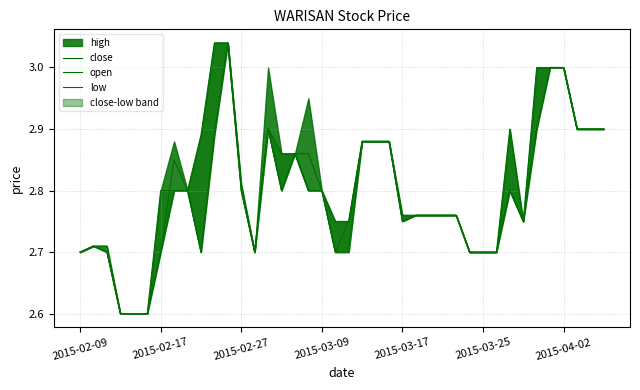

Rank the series by their average value, from lowest to highest.

low, open, close